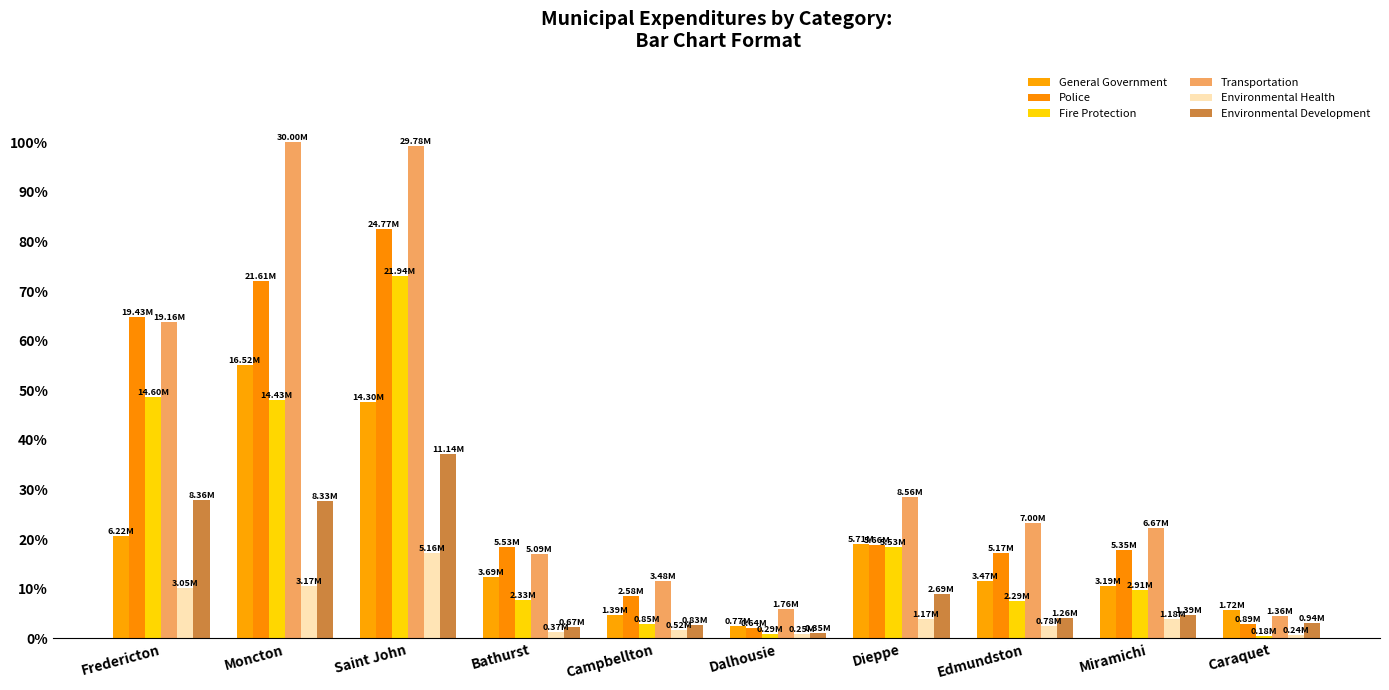

Between Fredericton and Miramichi, which series saw the biggest shift?

Police